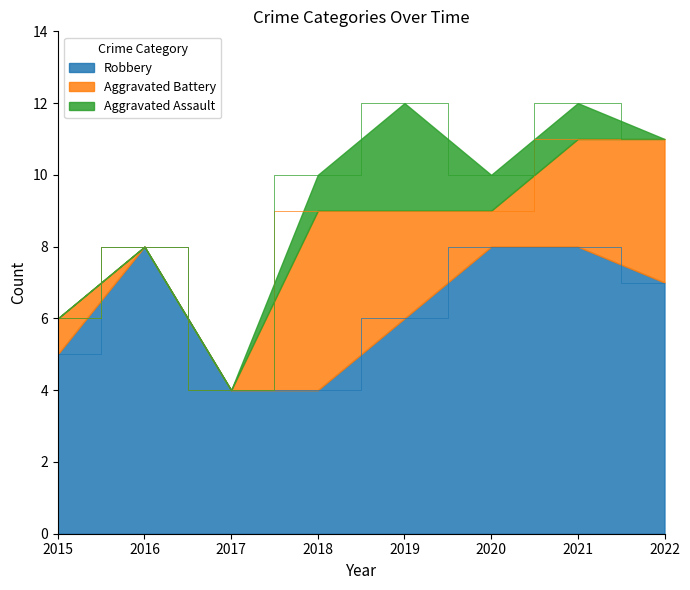

Reading left to right, extract all data points from this chart.

Robbery: 2015=5	2016=8	2017=4	2018=4	2019=6	2020=8	2021=8	2022=7
Aggravated Battery: 2015=1	2016=0	2017=0	2018=5	2019=3	2020=1	2021=3	2022=4
Aggravated Assault: 2015=0	2016=0	2017=0	2018=1	2019=3	2020=1	2021=1	2022=0